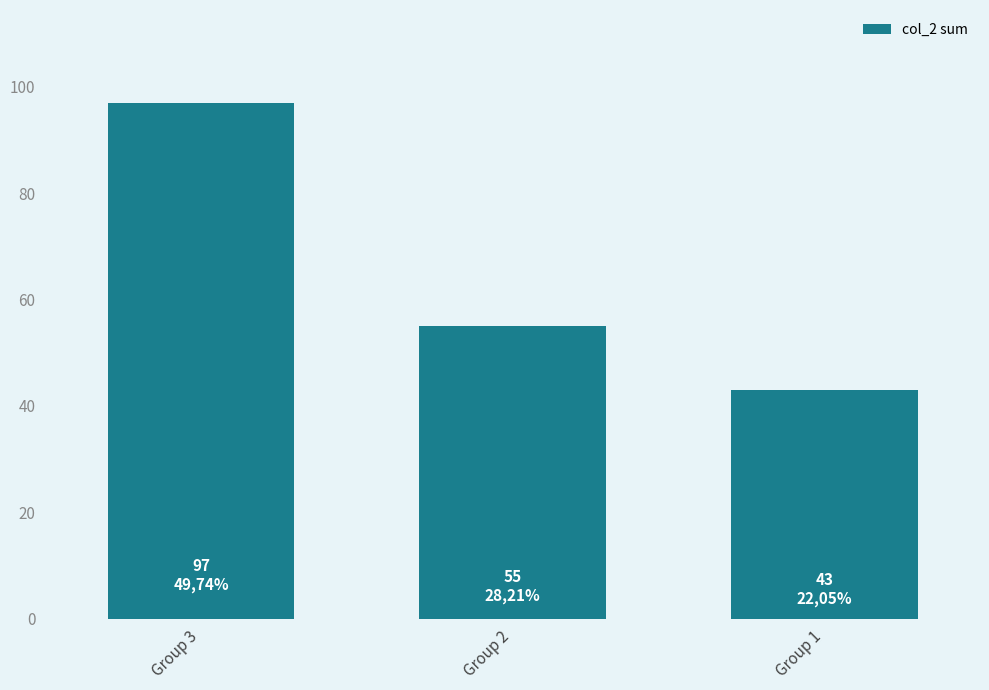

What is the ratio of the value at Group 1 to the value at Group 3?

0.4